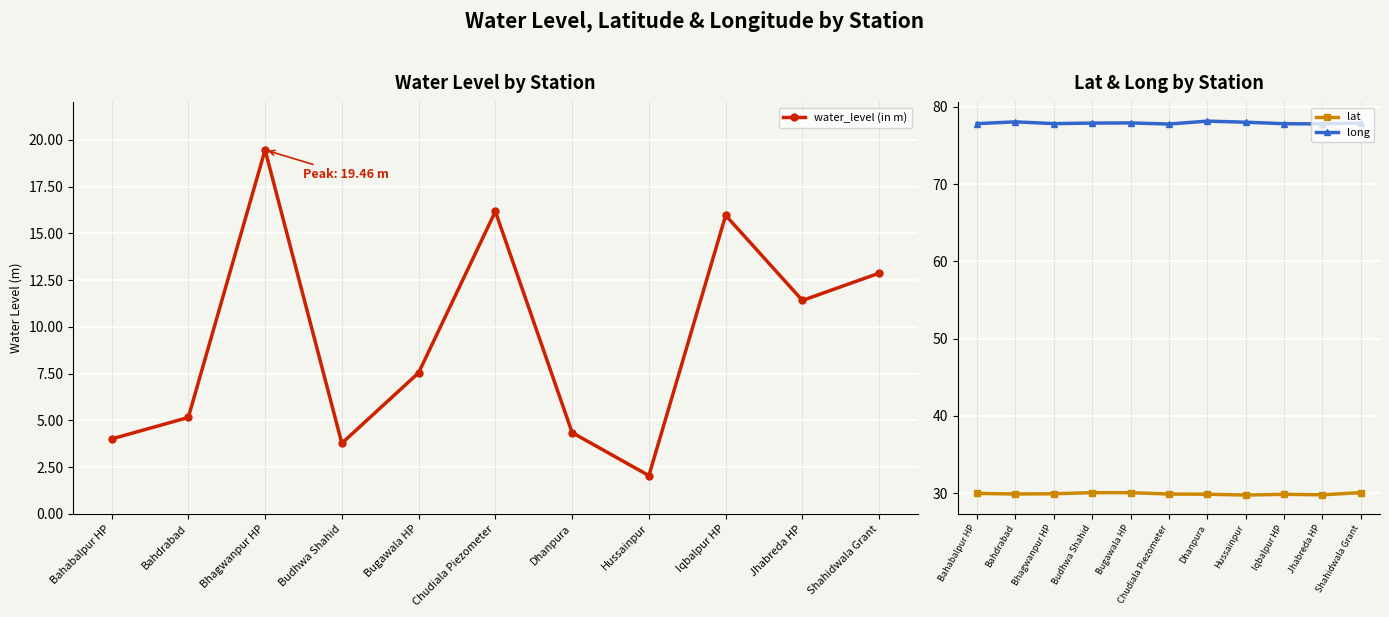

Is this an area chart (filled region under the line)?

No